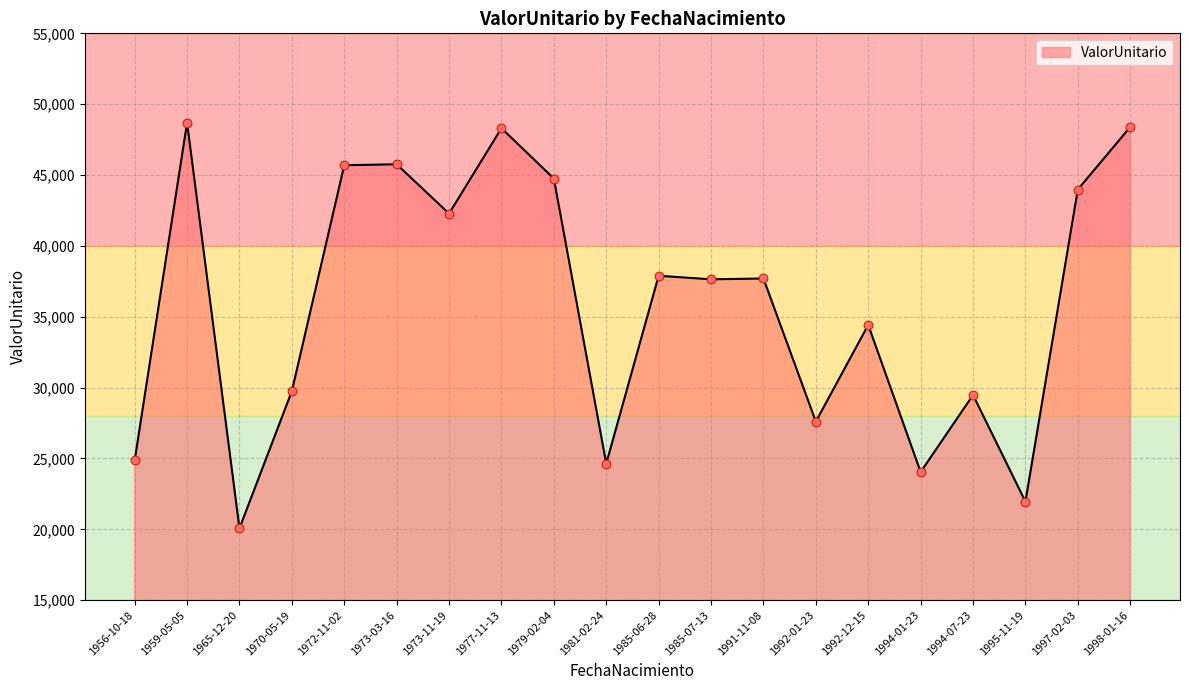

Which has a higher value, 1992-01-23 or 1973-03-16?

1973-03-16